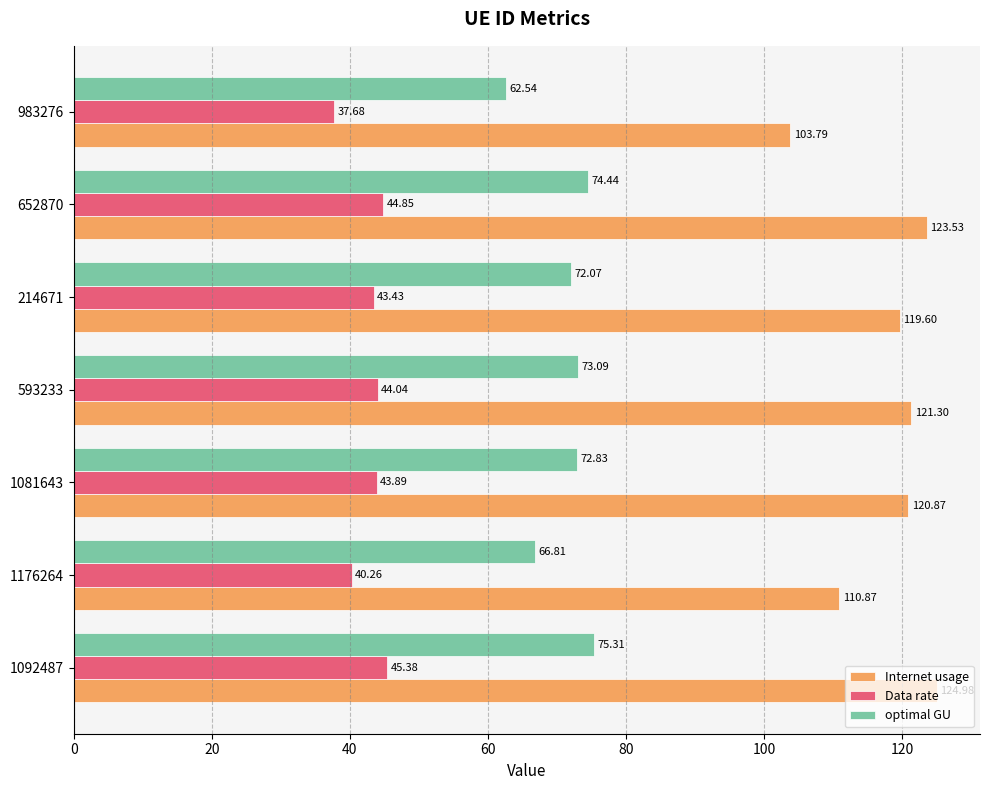

Which series has the widest spread of values?

Internet usage